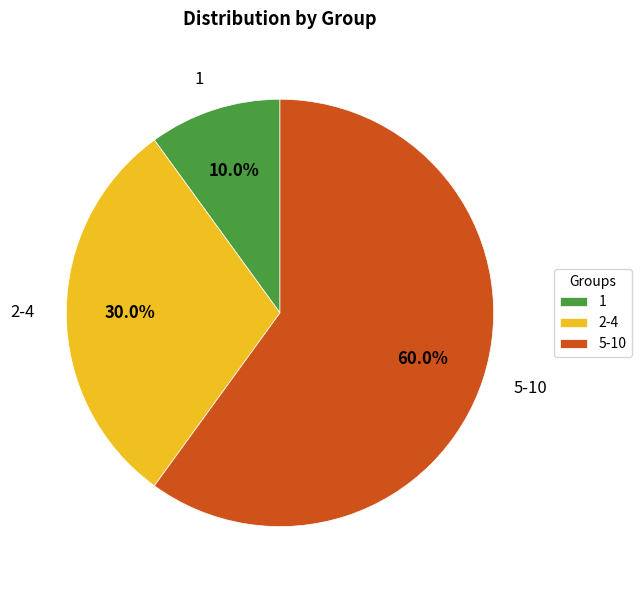

To the nearest percent, what percentage of the pie is 1?

10%